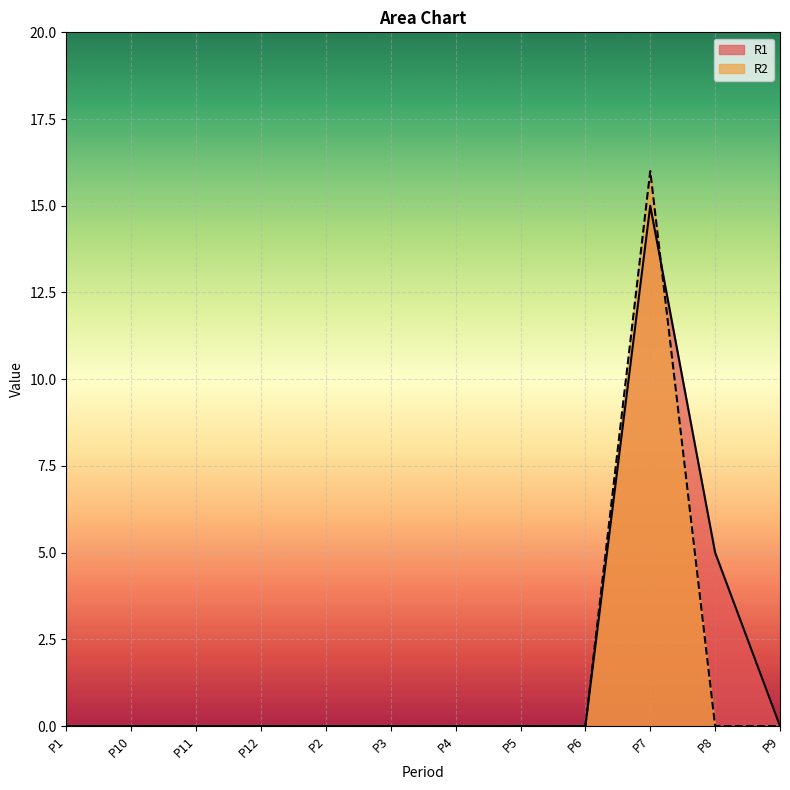

List the series in order of their overall mean, highest first.

R1, R2